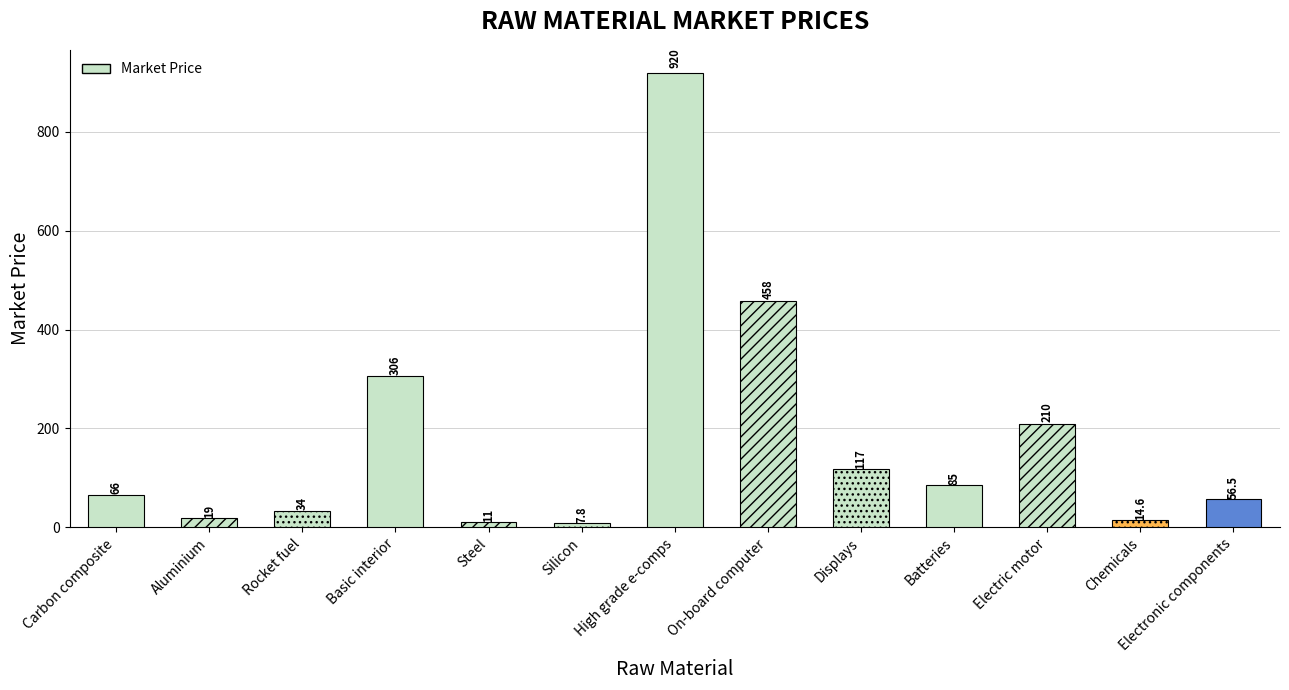

What is the average value?

177.3